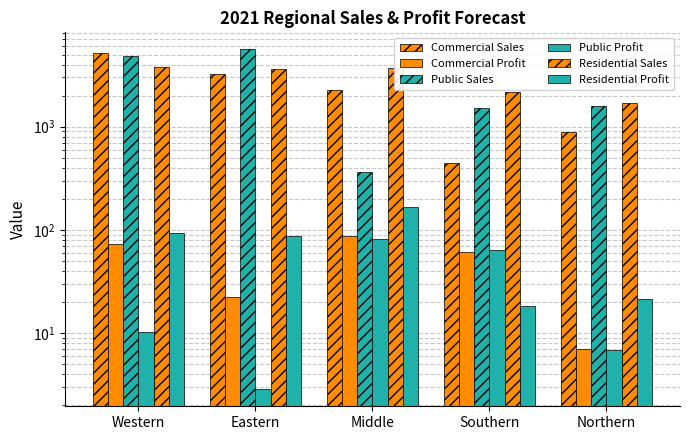

At how many categories does at least one series exceed 1099?

5